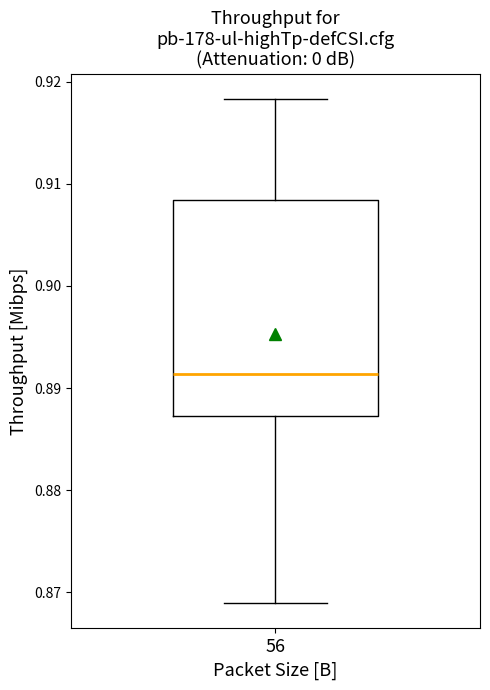

Where is the lower edge of the box at x = 56 on the y-axis? The values are not printed on the chart, so give them approximately, as read against the axis.

0.887